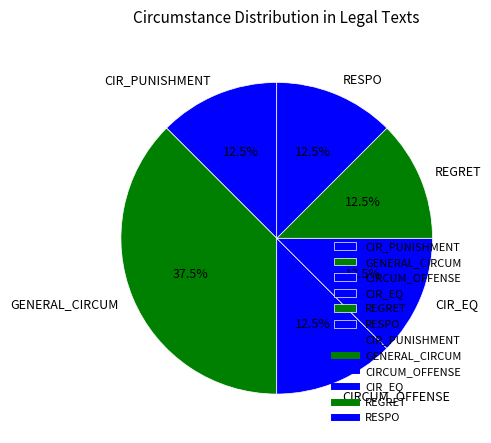

How many slices are in this pie chart?

6